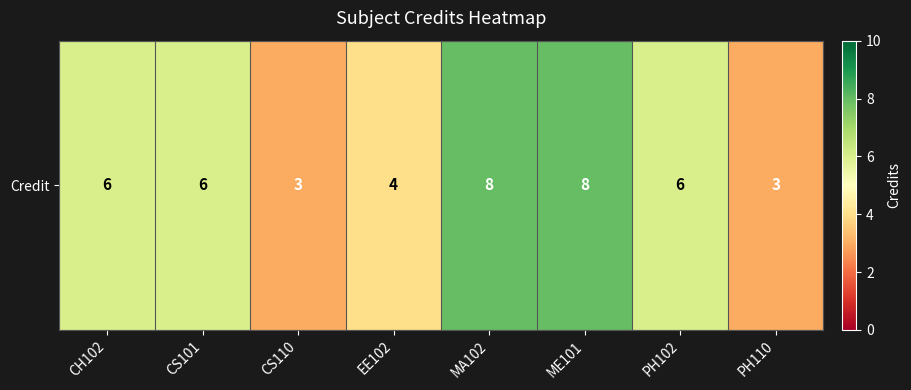

What is the maximum value shown in the chart?

8